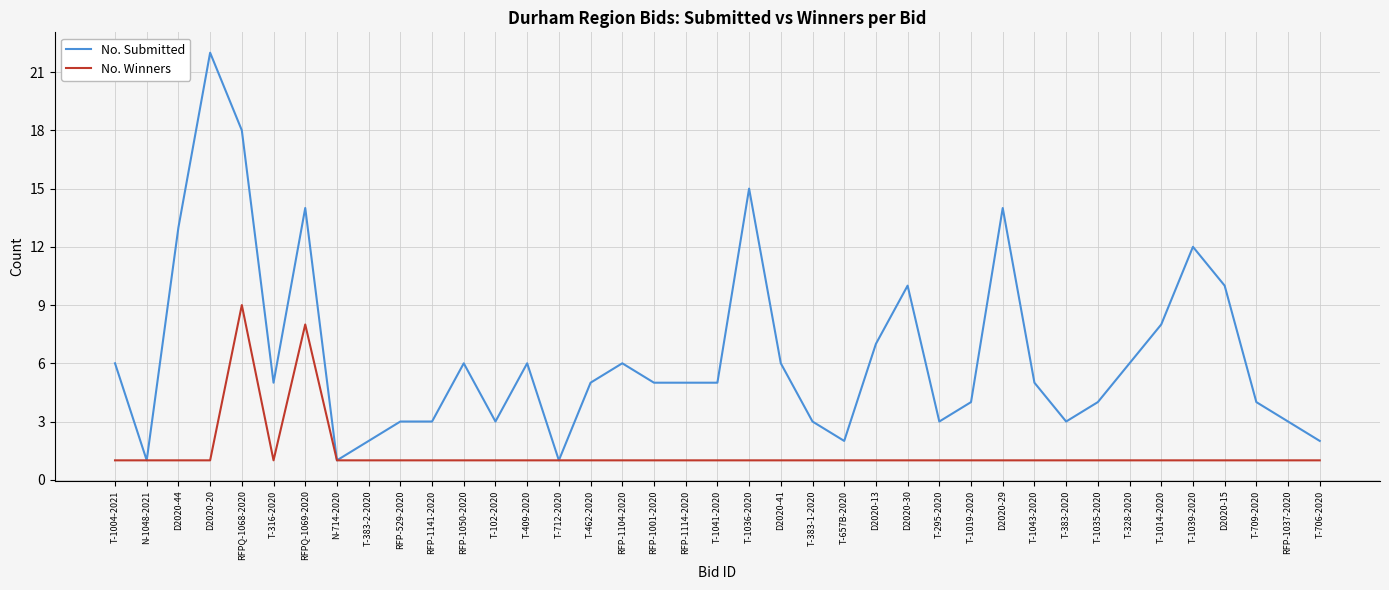

In No. Winners, how many points are higher than both neighbors (excluding endpoints)?

2